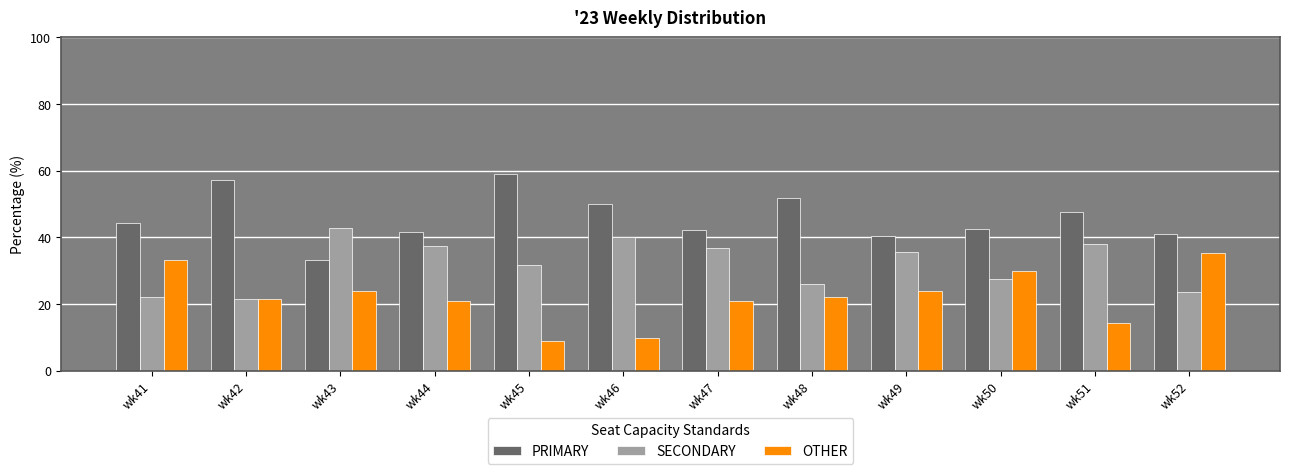

What is the value of the OTHER bar at the 2nd from the left?

21.4